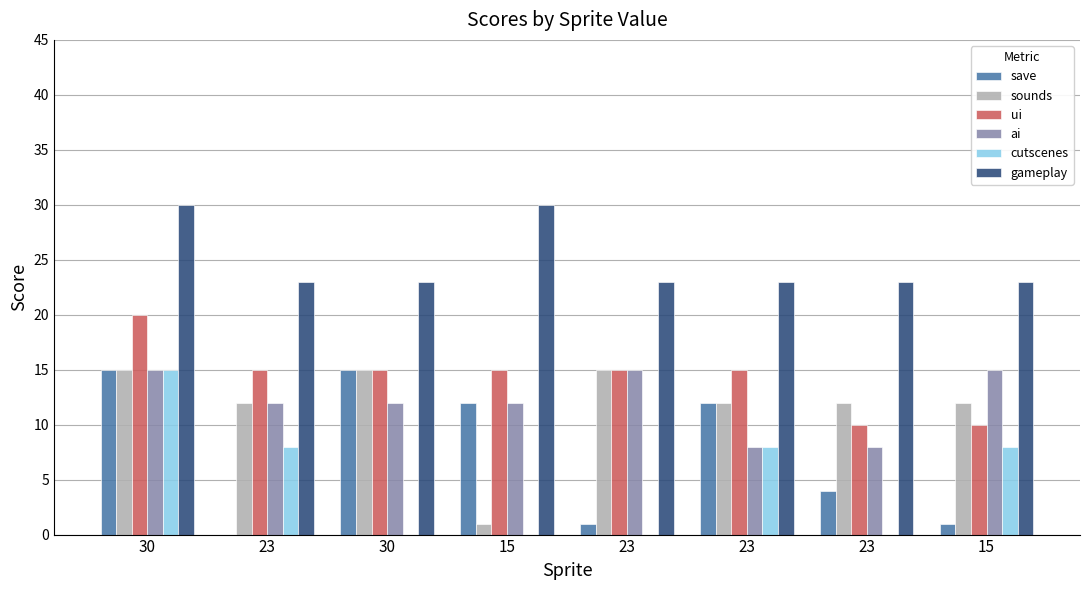

What is the label of the 6th bar from the left?

23